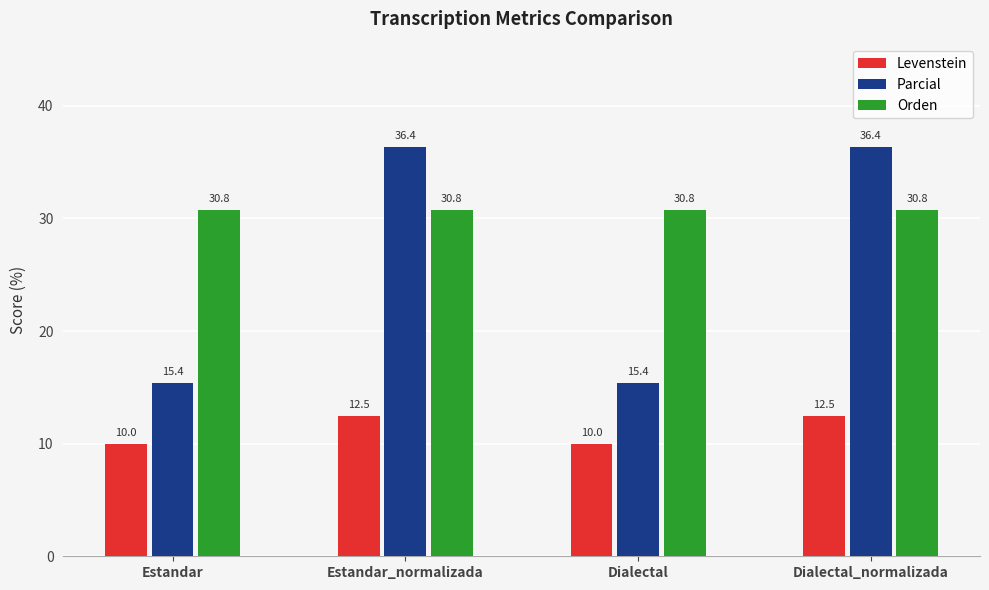

Which series has the widest spread of values?

Parcial